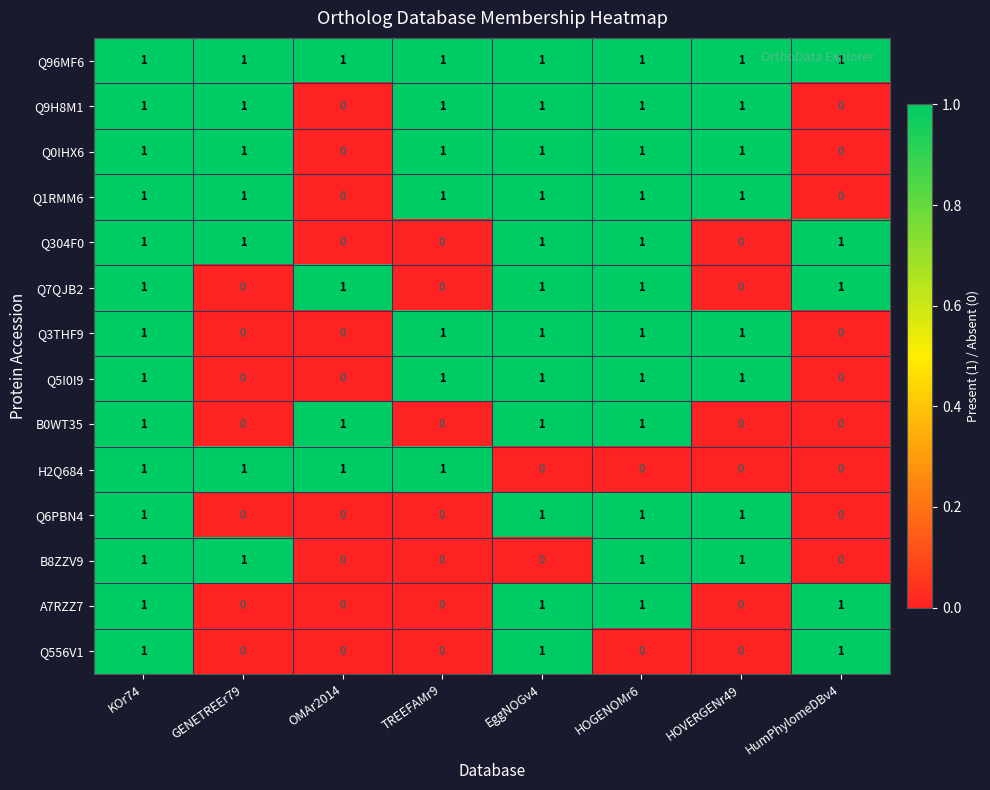

At how many categories does at least one series exceed 0?

8